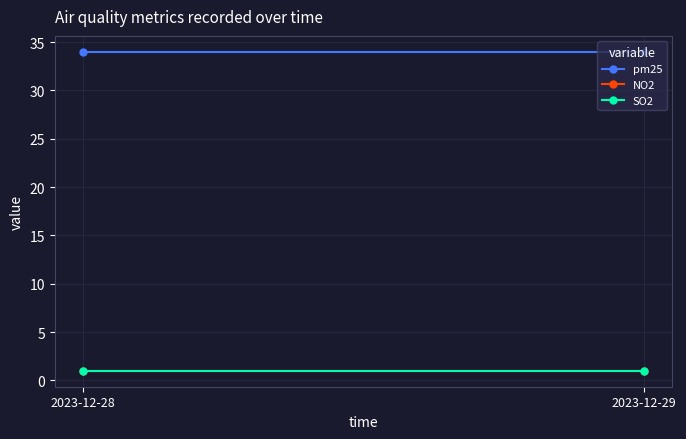

What is the approximate value of NO2 at 2023-12-29?

1